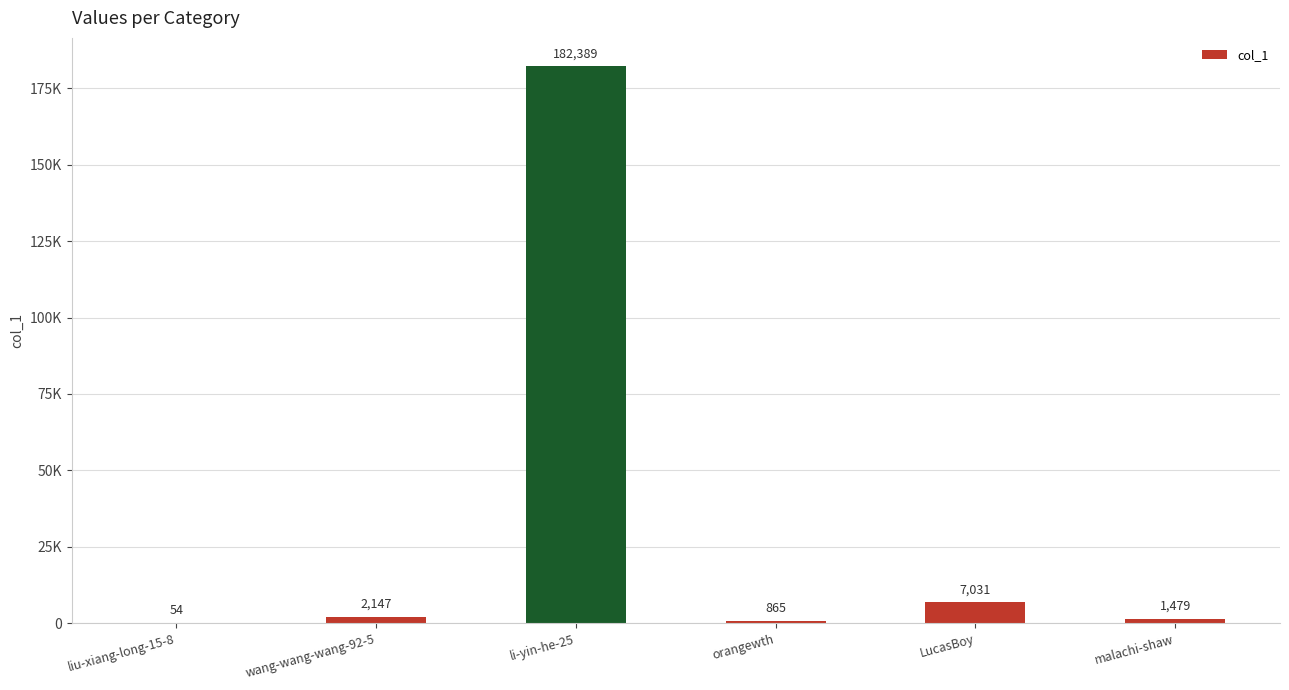

Reading left to right, what are all the values shown in this chart?

liu-xiang-long-15-8=54	wang-wang-wang-92-5=2147	li-yin-he-25=182389	orangewth=865	LucasBoy=7031	malachi-shaw=1479